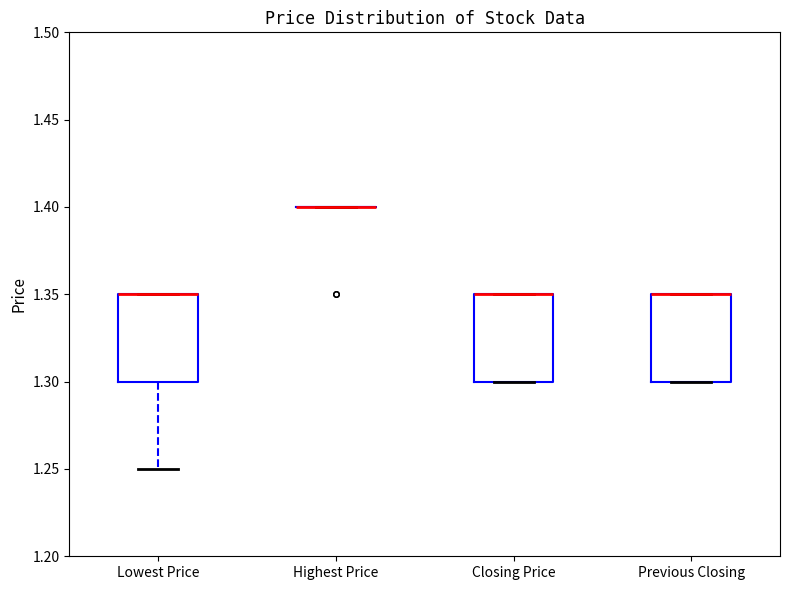

Reading left to right, read every box against the y-axis: the position of its median line, the range the box covers, and the ends of its whiskers. The values are not printed on the chart, so give them approximately, as read against the axis.

Lowest Price: median 1.35 (drawn on the box's upper edge), box 1.30 to 1.35, whiskers 1.25 to 1.35
Highest Price: box collapsed to a line at 1.40, whiskers 1.40 to 1.40
Closing Price: median 1.35 (drawn on the box's upper edge), box 1.30 to 1.35, whiskers 1.30 to 1.35
Previous Closing: median 1.35 (drawn on the box's upper edge), box 1.30 to 1.35, whiskers 1.30 to 1.35